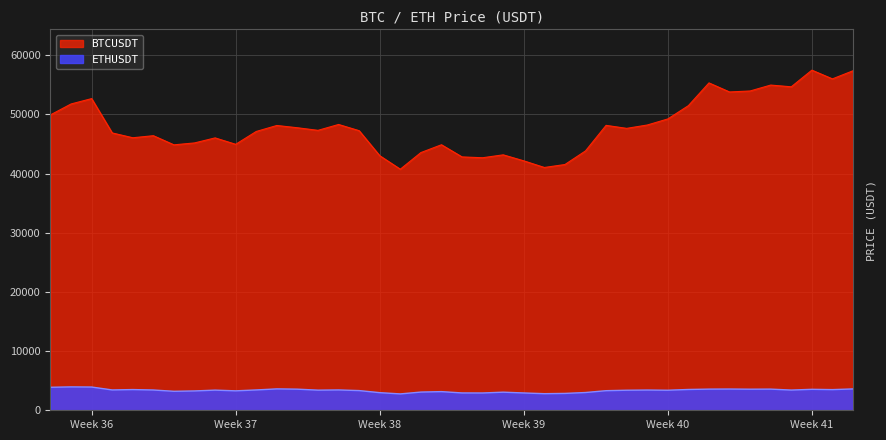

True or false: BTCUSDT and ETHUSDT cross at least once.

False